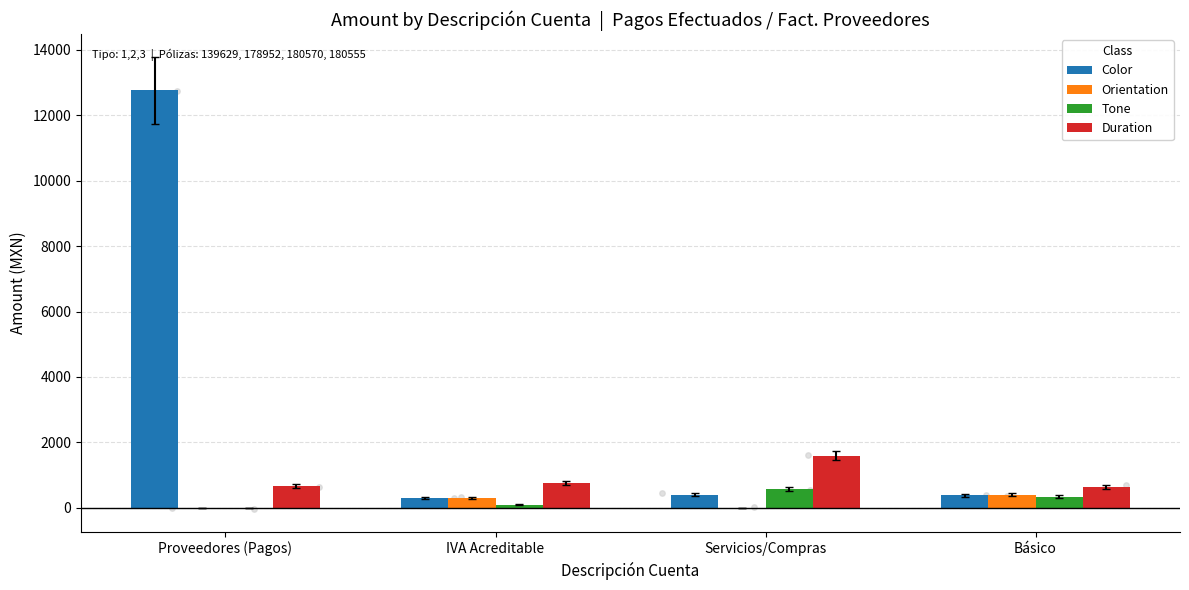

At how many categories does at least one series exceed 6281?

1